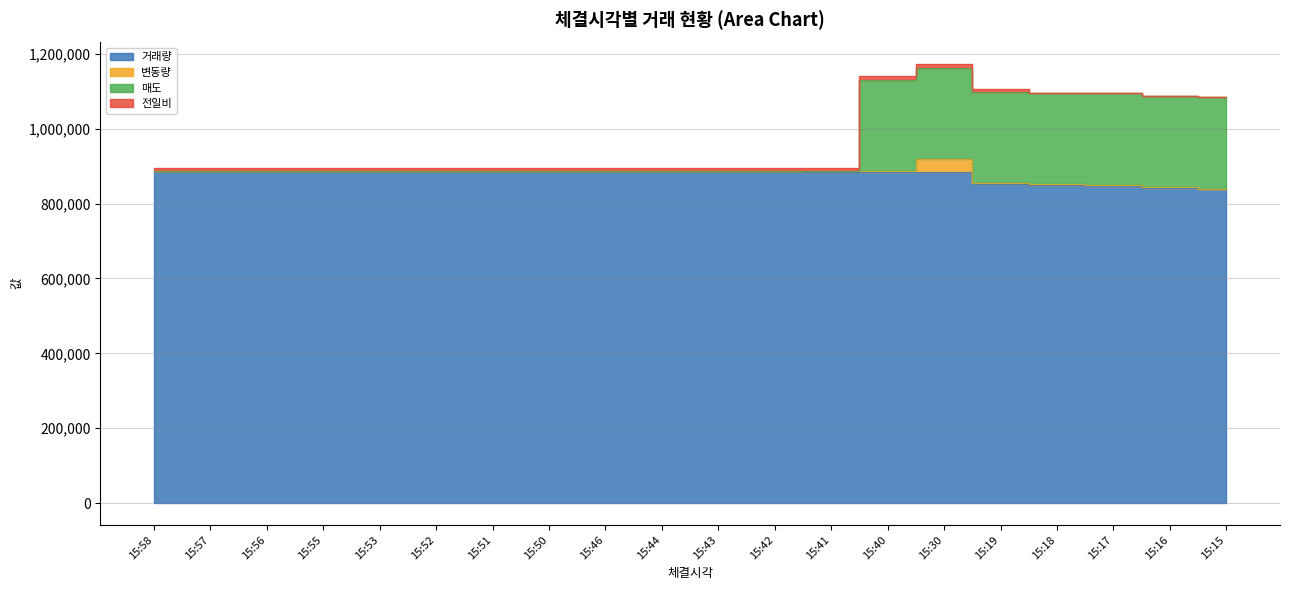

True or false: 거래량 and 매도 cross at least once.

False